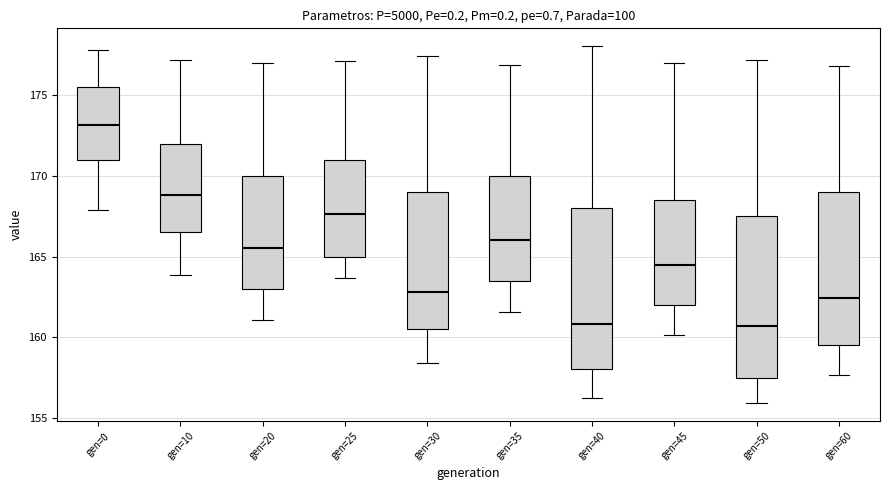

Reading left to right, read every box against the y-axis: the position of its median line, the range the box covers, and the ends of its whiskers. The values are not printed on the chart, so give them approximately, as read against the axis.

gen=0: median 173.0, box 171.0 to 175.5, whiskers 168.0 to 178.0
gen=10: median 169.0, box 166.5 to 172.0, whiskers 164.0 to 177.0
gen=20: median 165.5, box 163.0 to 170.0, whiskers 161.0 to 177.0
gen=25: median 167.5, box 165.0 to 171.0, whiskers 163.5 to 177.0
gen=30: median 163.0, box 160.5 to 169.0, whiskers 158.5 to 177.5
gen=35: median 166.0, box 163.5 to 170.0, whiskers 161.5 to 177.0
gen=40: median 161.0, box 158.0 to 168.0, whiskers 156.5 to 178.0
gen=45: median 164.5, box 162.0 to 168.5, whiskers 160.0 to 177.0
gen=50: median 160.5, box 157.5 to 167.5, whiskers 156.0 to 177.0
gen=60: median 162.5, box 159.5 to 169.0, whiskers 157.5 to 177.0